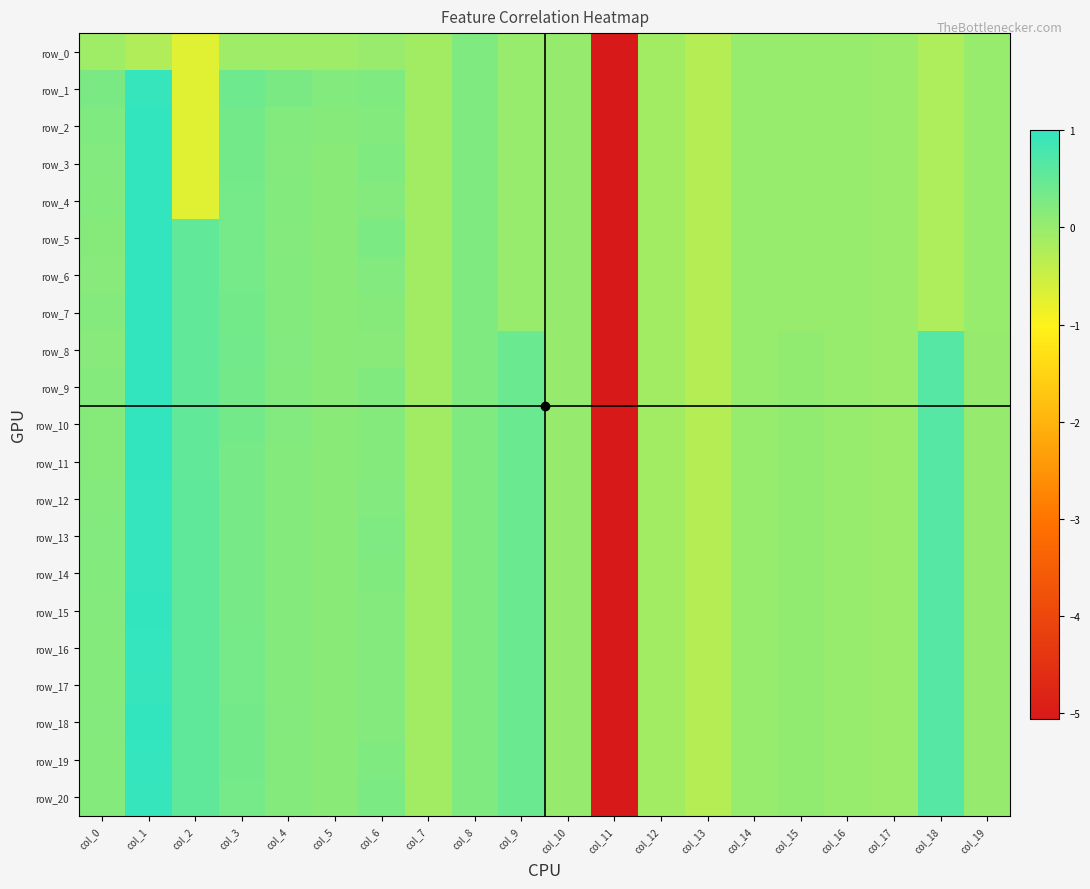

How many values in the row_19 series are below 0?

7